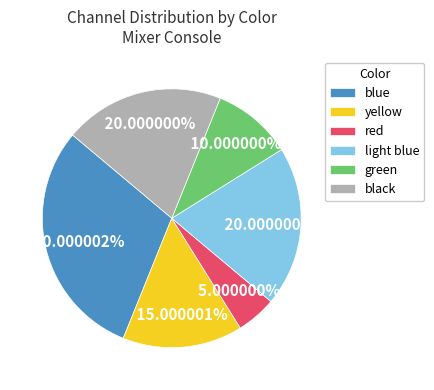

The red slice represents 29% of the pie. True or false?

False